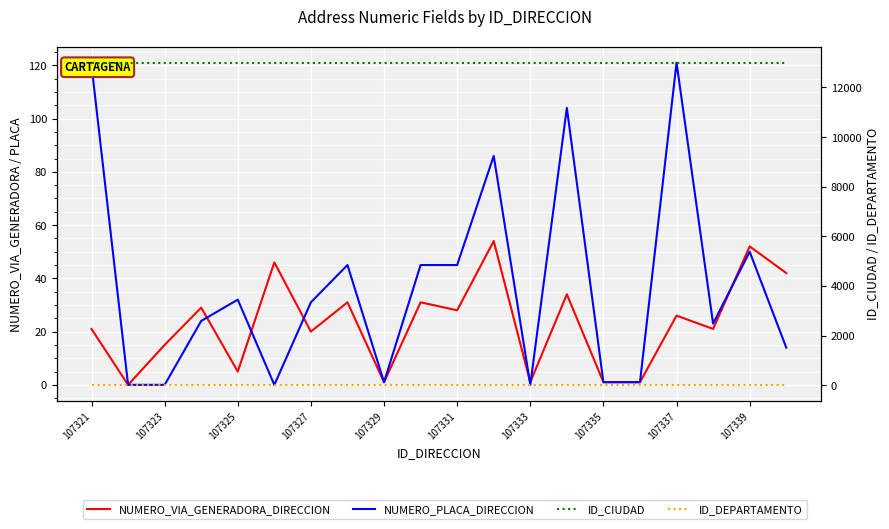

What is the spread (max minus min) of values at 107323?

13001